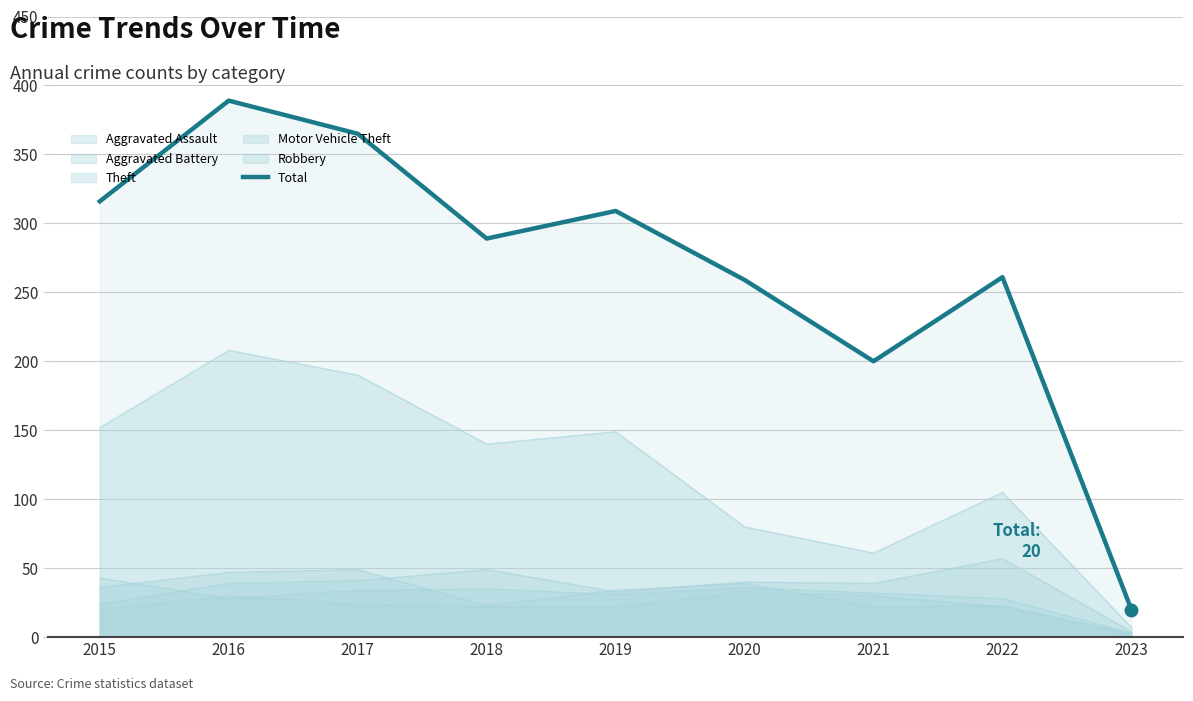

Approximately how many times larger is the value at 2018 compared to 2019?

0.9